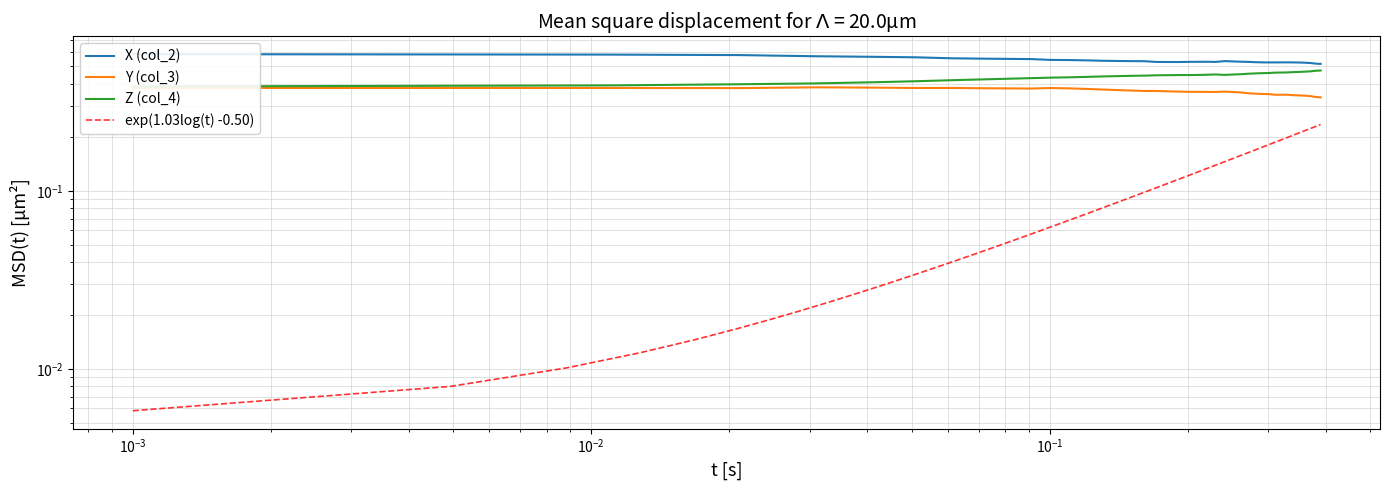

What is the greatest value displayed?

0.6